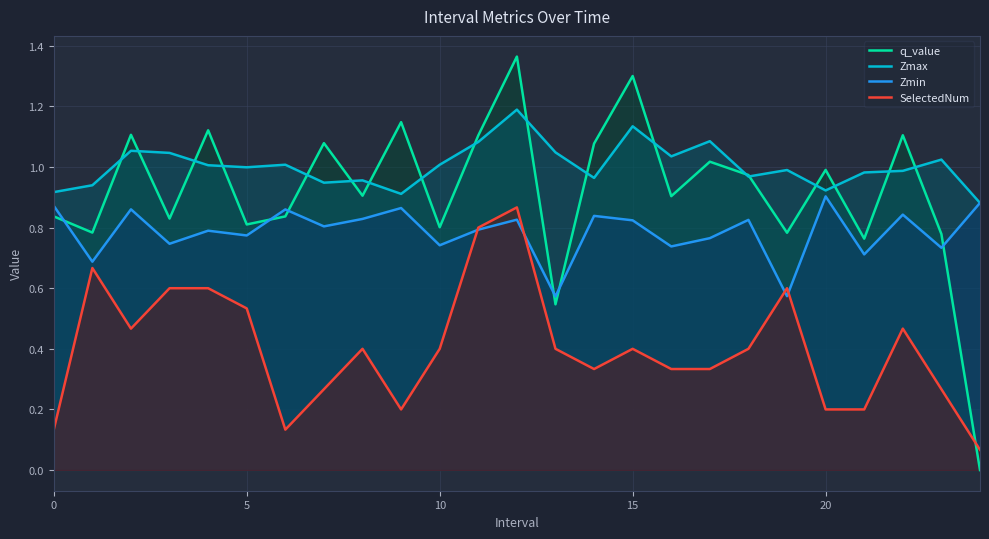

What is the sum of all Zmax values?

25.1